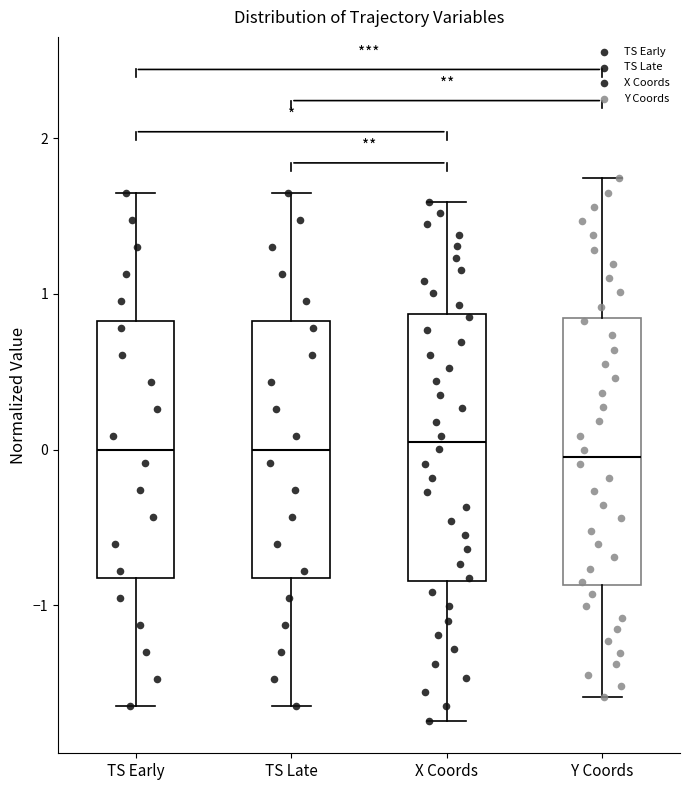

Reading left to right, read every box against the y-axis: the position of its median line, the range the box covers, and the ends of its whiskers. The values are not printed on the chart, so give them approximately, as read against the axis.

TS Early: median 0.0, box -0.8 to 0.8, whiskers -1.6 to 1.6
TS Late: median 0.0, box -0.8 to 0.8, whiskers -1.6 to 1.6
X Coords: median 0.0, box -0.8 to 0.9, whiskers -1.7 to 1.6
Y Coords: median 0.0, box -0.9 to 0.8, whiskers -1.6 to 1.7